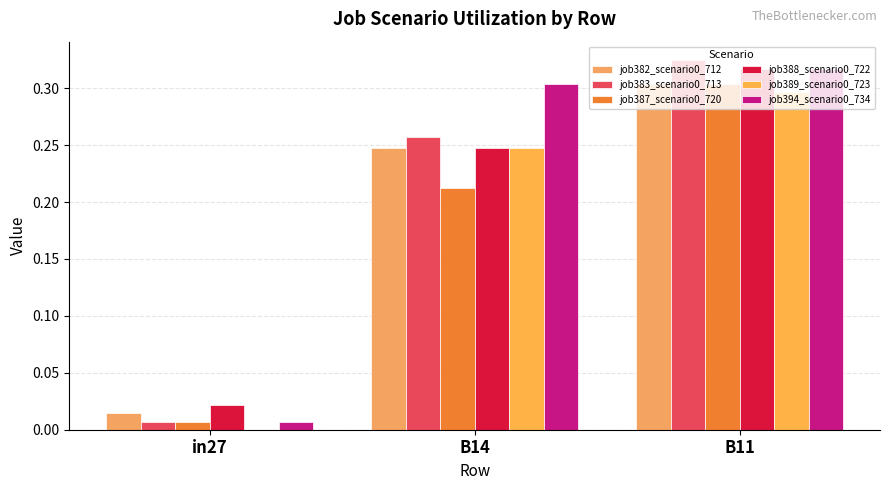

Which series has the widest spread of values?

job383_scenario0_713